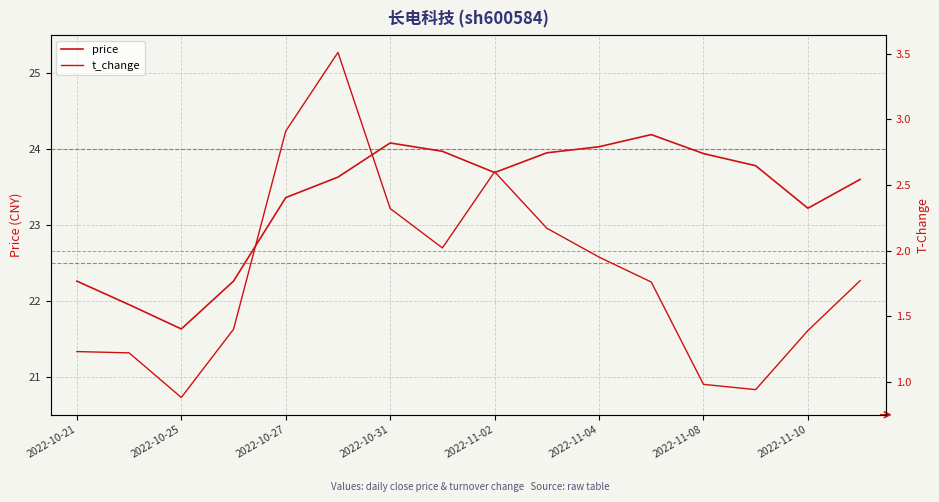

The price series shows 11.8 at 15. True or false?

False